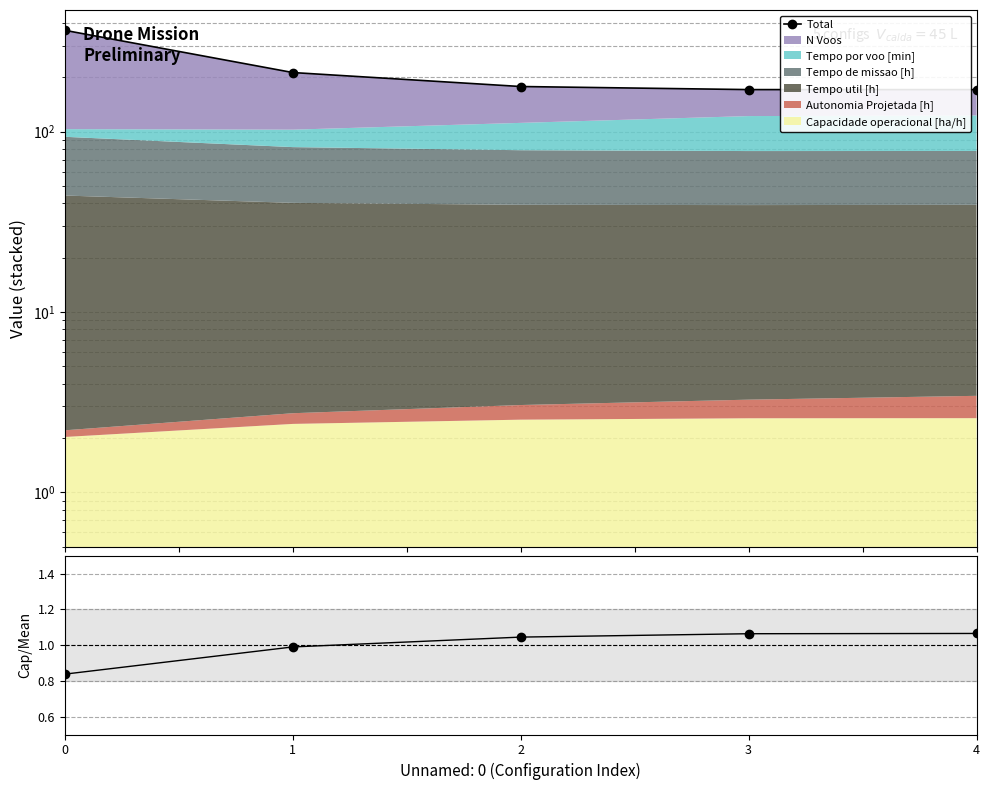

What is the ratio of the value at 4 to the value at 2?

1.0